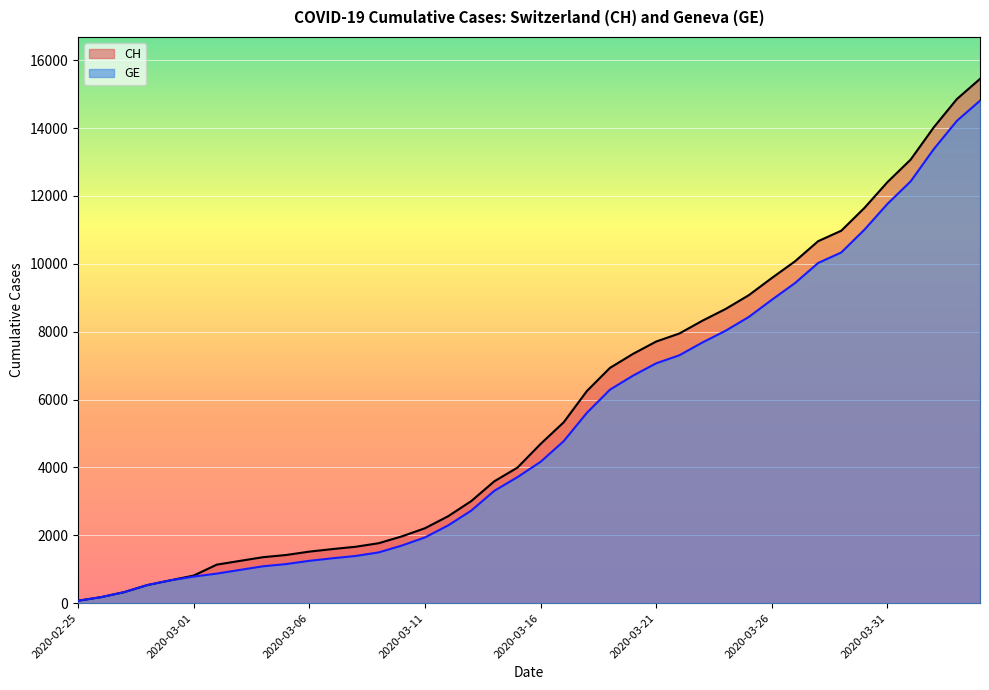

What position from the right is 2020-03-04?

32